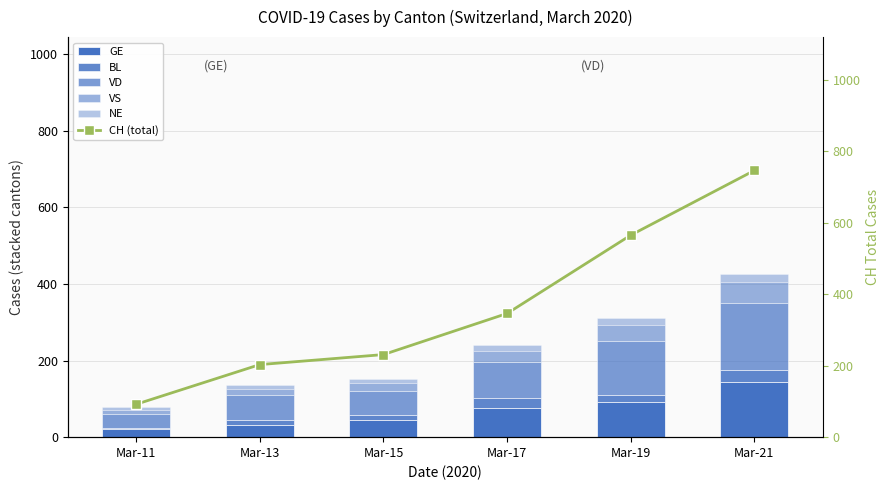

How many values in the CH (total) series are below 346?

3